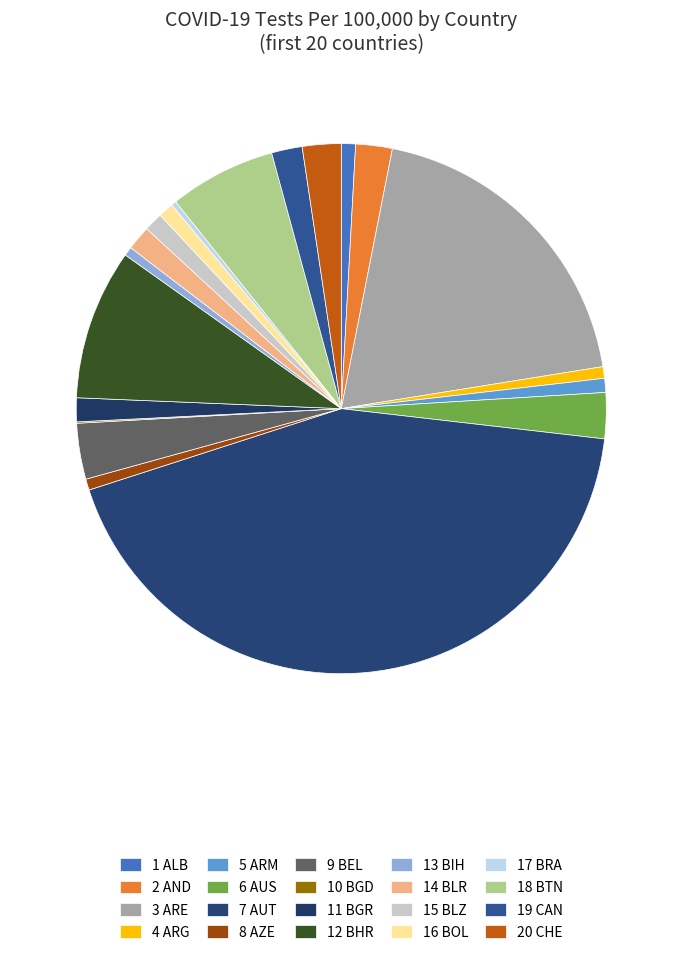

Is there a majority slice in this chart?

No